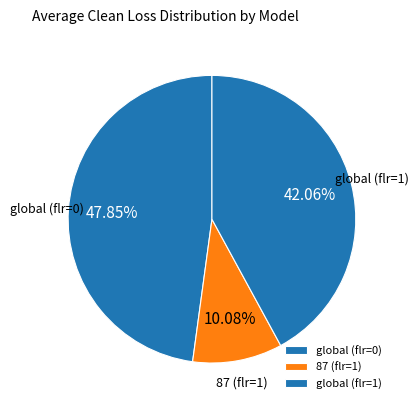

The global (flr=0) slice represents 36% of the pie. True or false?

False